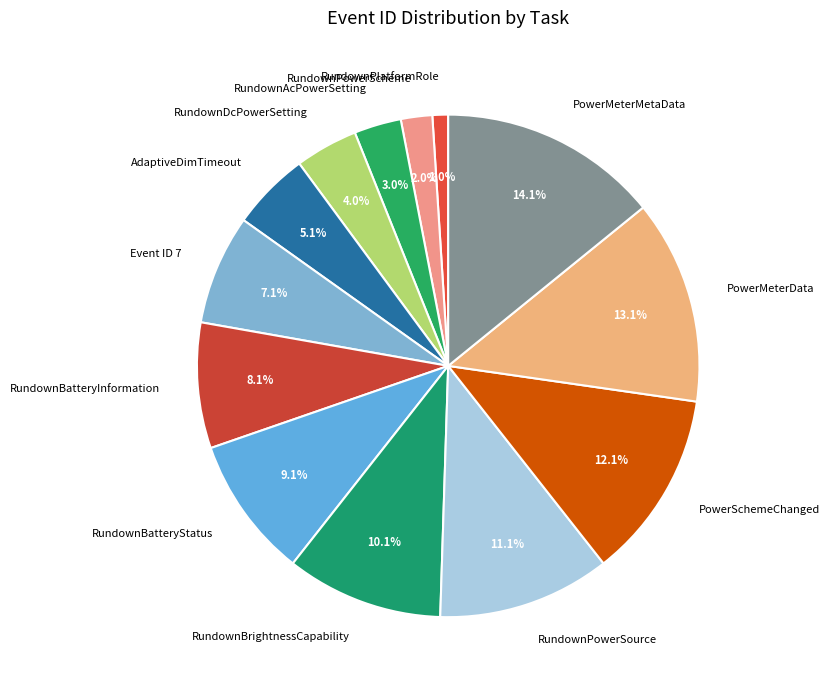

Is there a majority slice in this chart?

No